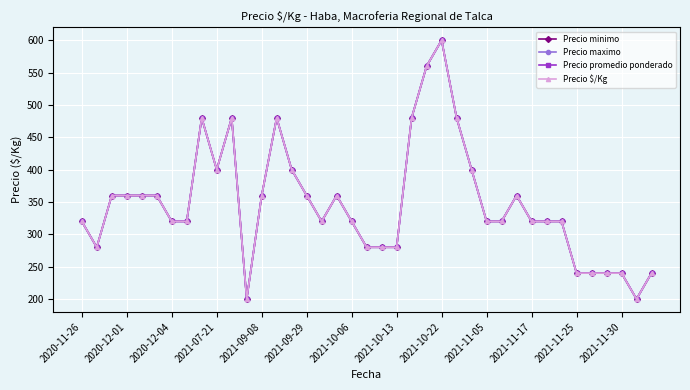

Is this an area chart (filled region under the line)?

No